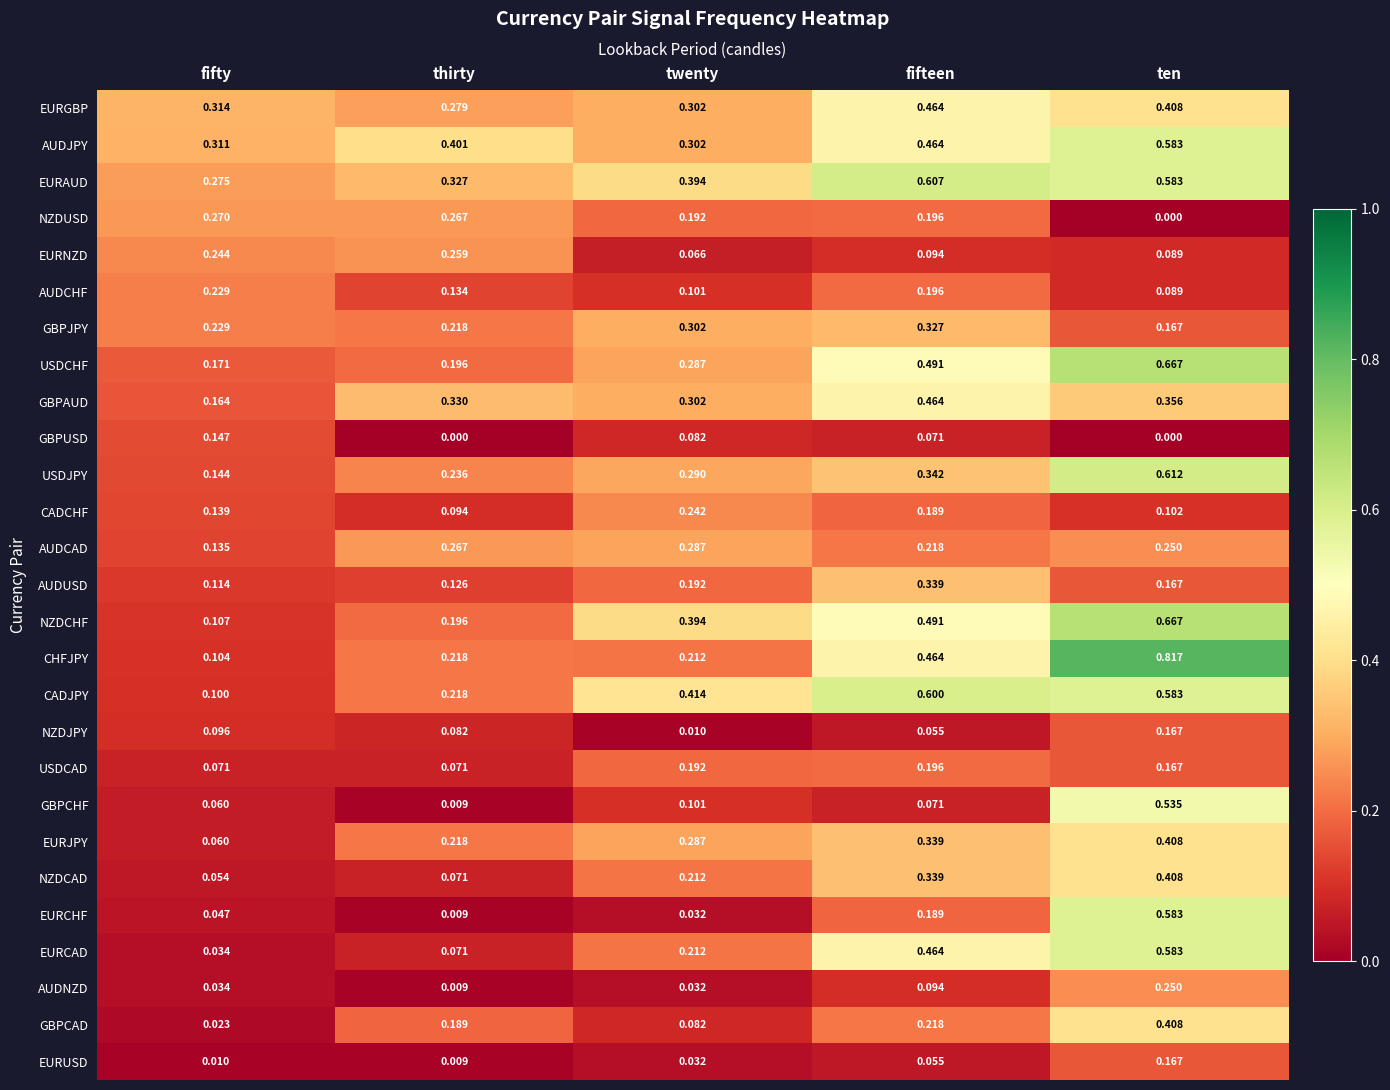

List the labels in order of NZDCHF value, largest first.

ten, fifteen, twenty, thirty, fifty